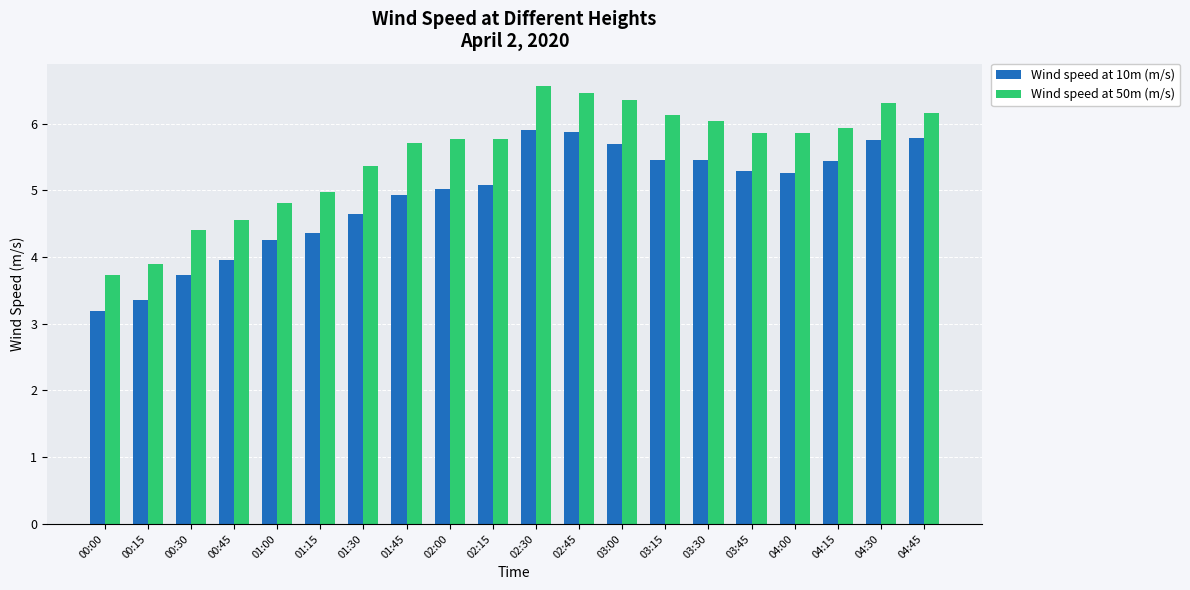

How many bars are there in each group?

2